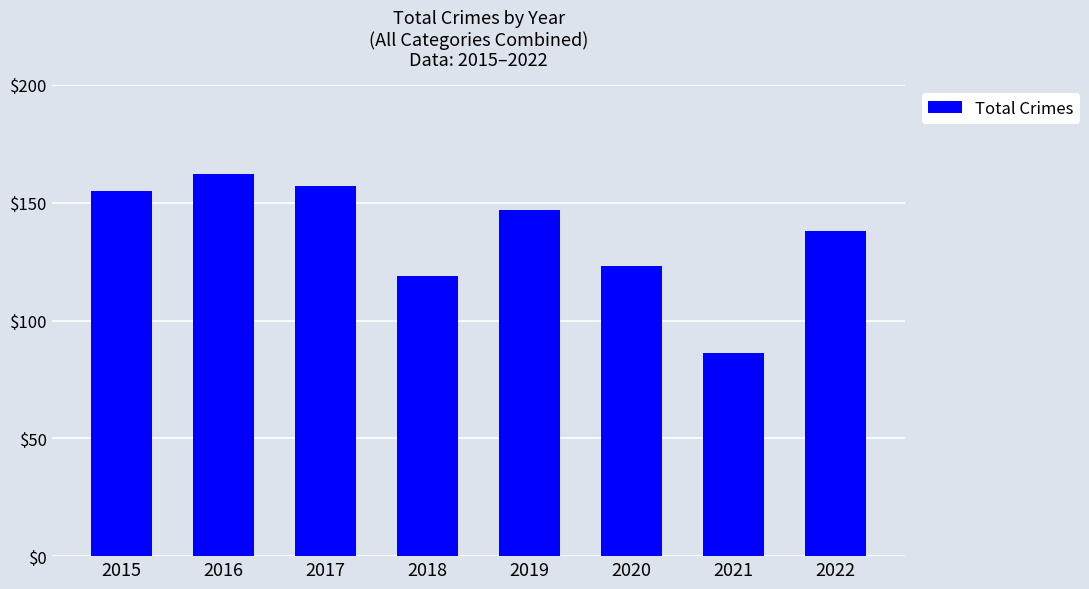

How many bars are there in total?

8